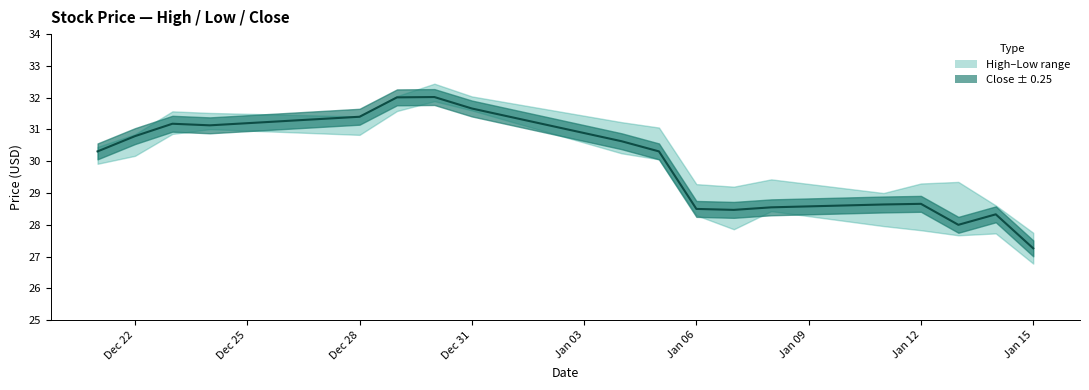

At which label is Low closest to 29?

2016-01-08